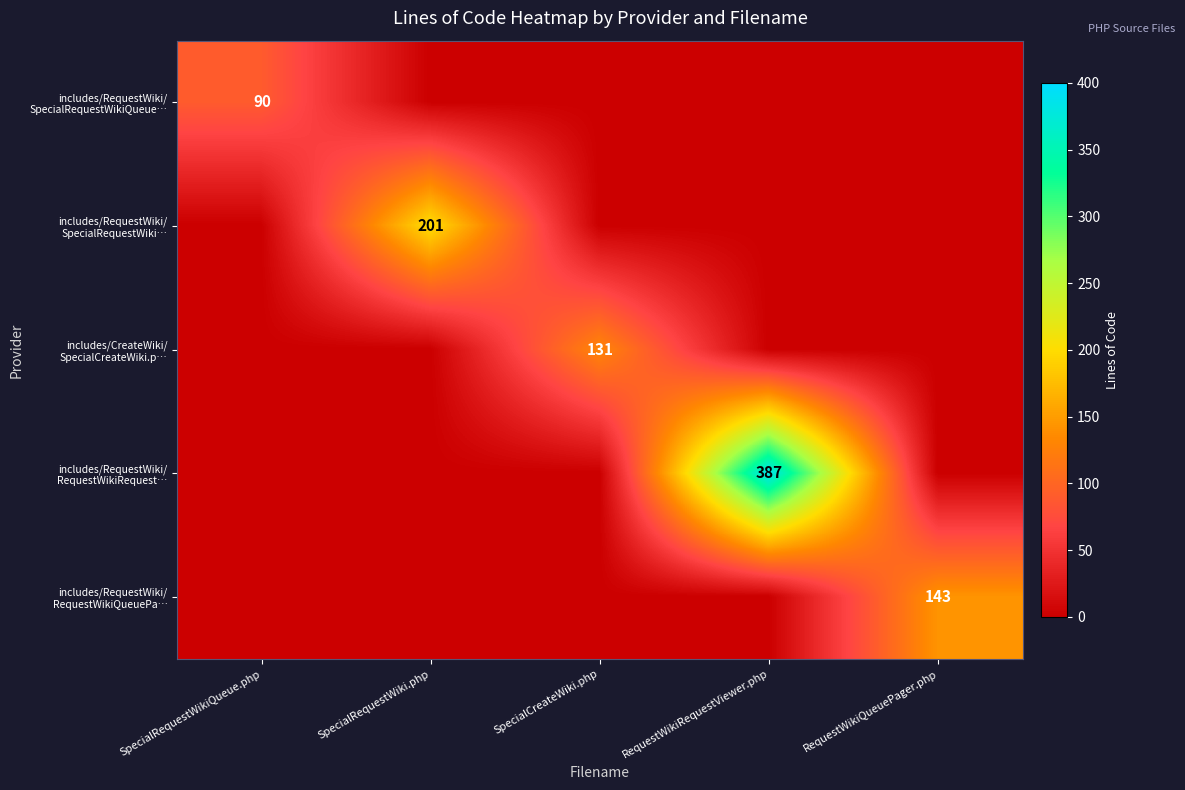

What is the difference between the includes/RequestWiki/ RequestWikiRequest… values at SpecialCreateWiki.php and RequestWikiRequestViewer.php?

387